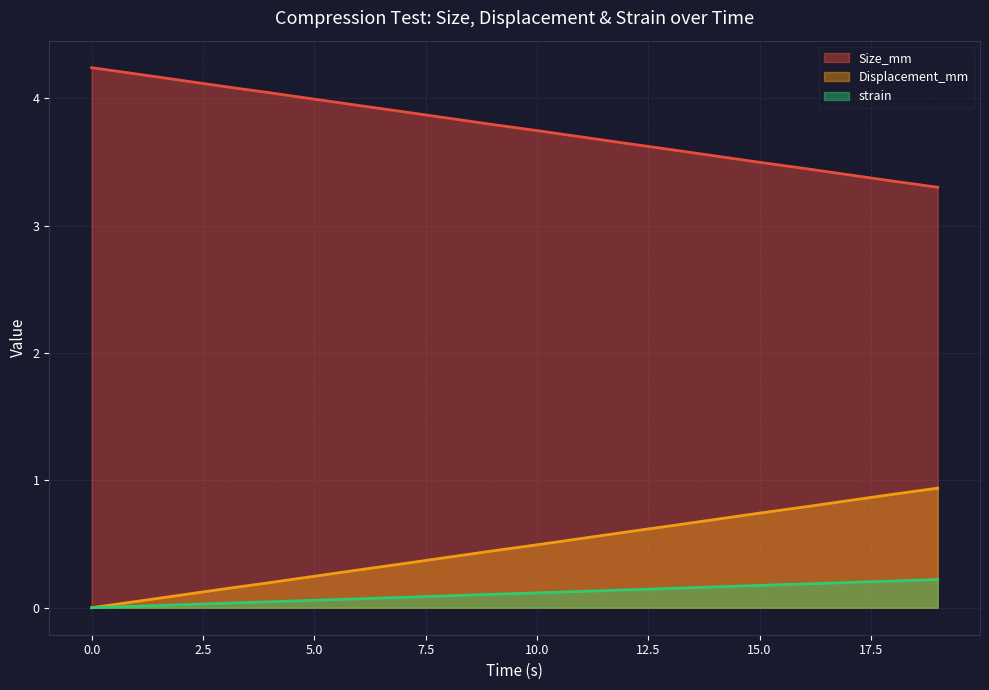

What is the total value across all series at 16.0?

4.4